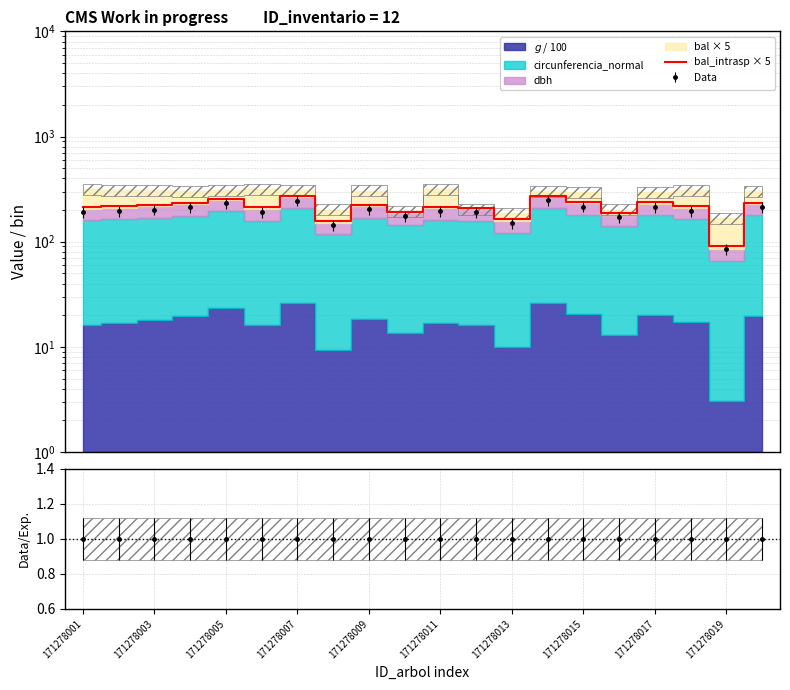

What is the sum of all values?

4271.3